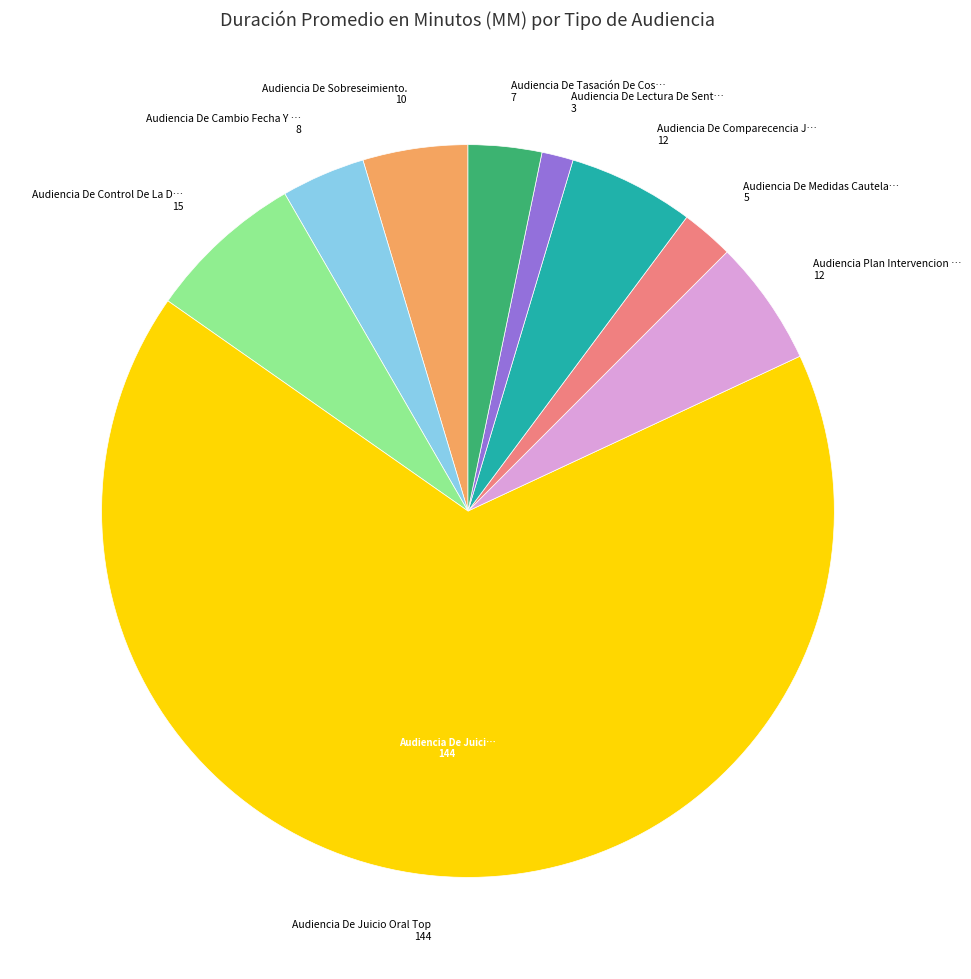

Is there any slice that represents more than half of the pie?

Yes